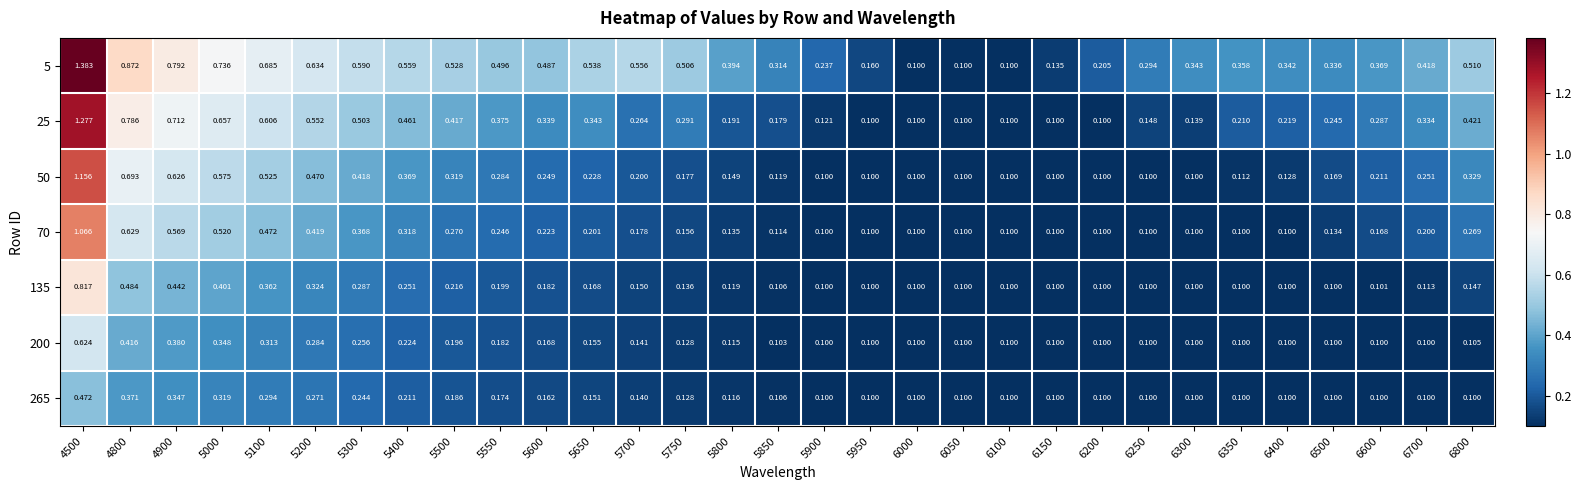

Is the value of 265 at 5100 greater than the value of 5 at 5650?

No